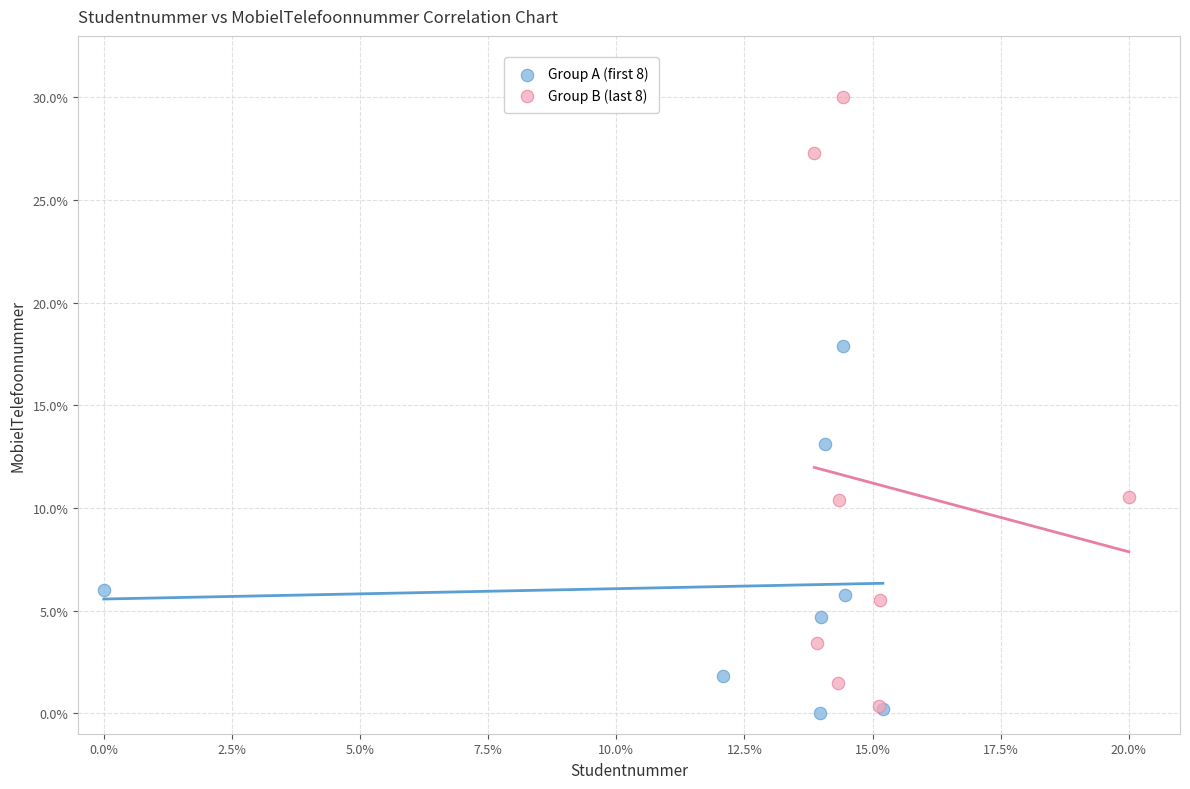

Which series has the widest spread of Y values?

Group B (last 8)